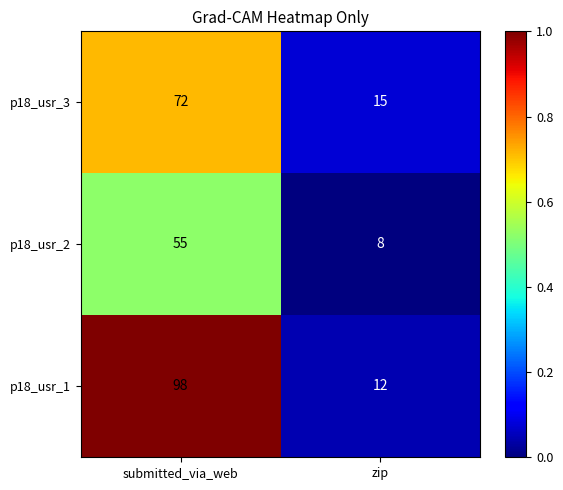

At which category is the sum across all series the highest?

submitted_via_web